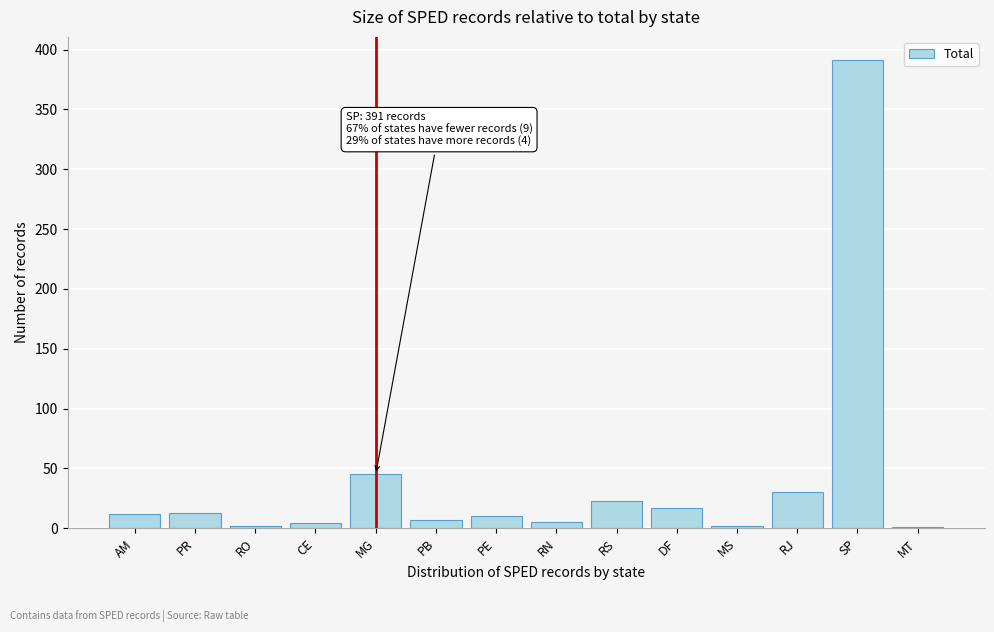

The chart shows a value of 23 at RS. True or false?

True